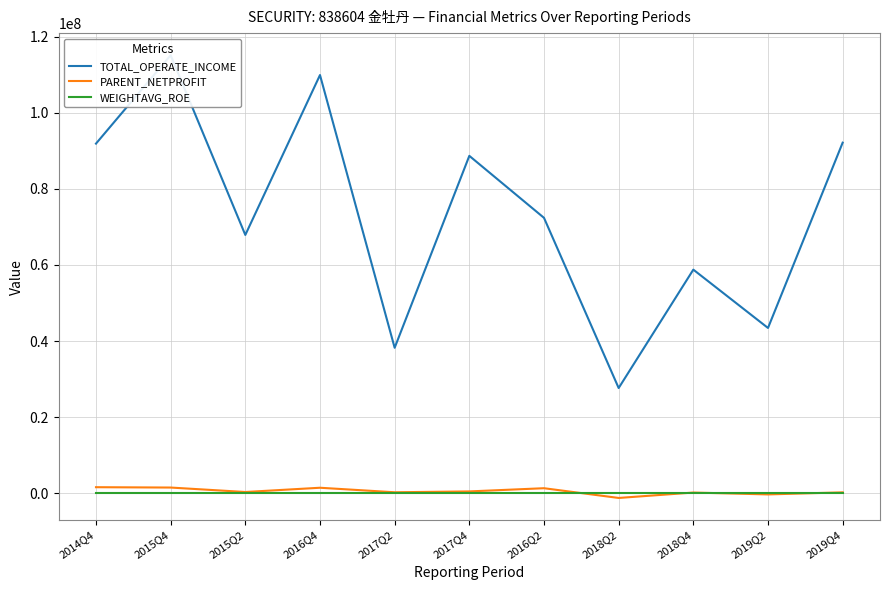

True or false: TOTAL_OPERATE_INCOME and PARENT_NETPROFIT intersect in this chart.

False